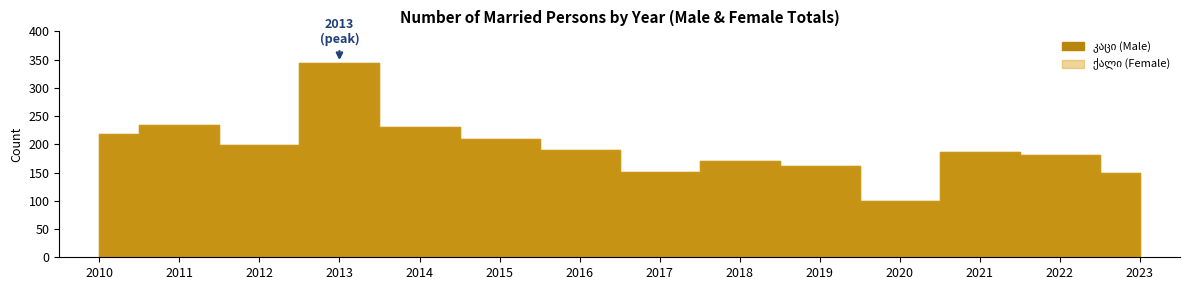

True or false: 2017 (male) has more than 0 interior local peaks.

True